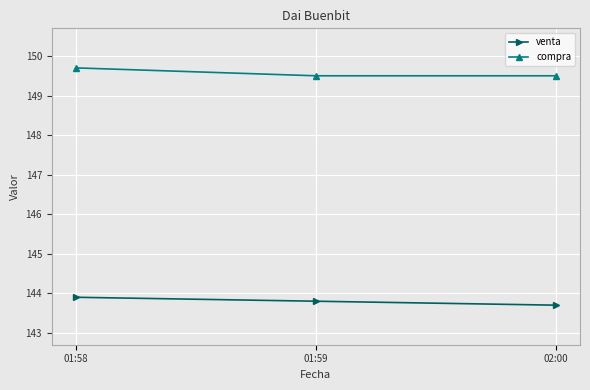

What is the label of the 1st point from the right?

02:00